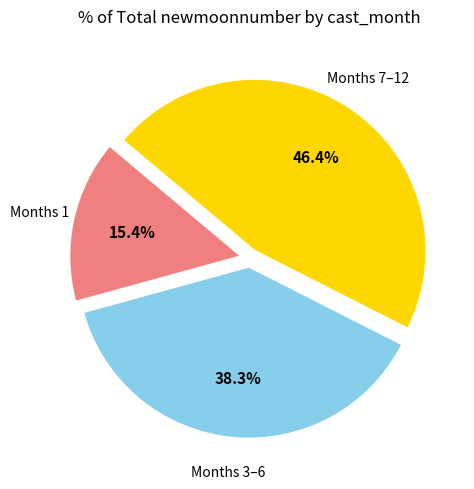

Is there any slice that represents more than half of the pie?

No